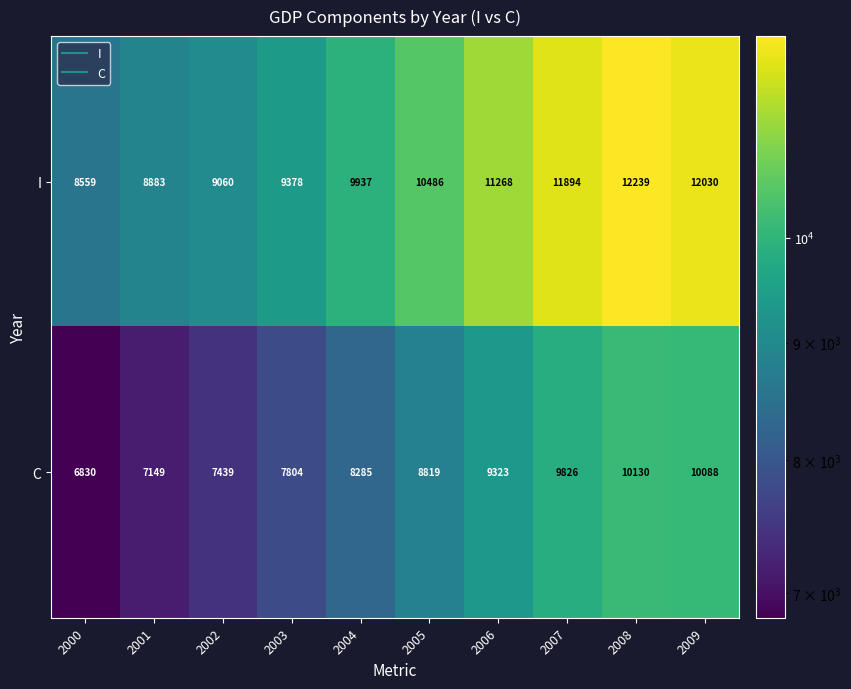

What is the greatest value displayed?

12239